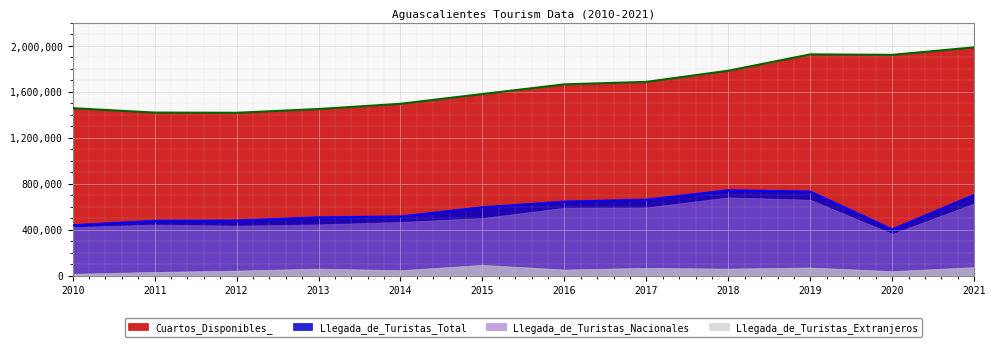

True or false: Llegada_de_Turistas_Total has more than 2 interior local peaks.

False